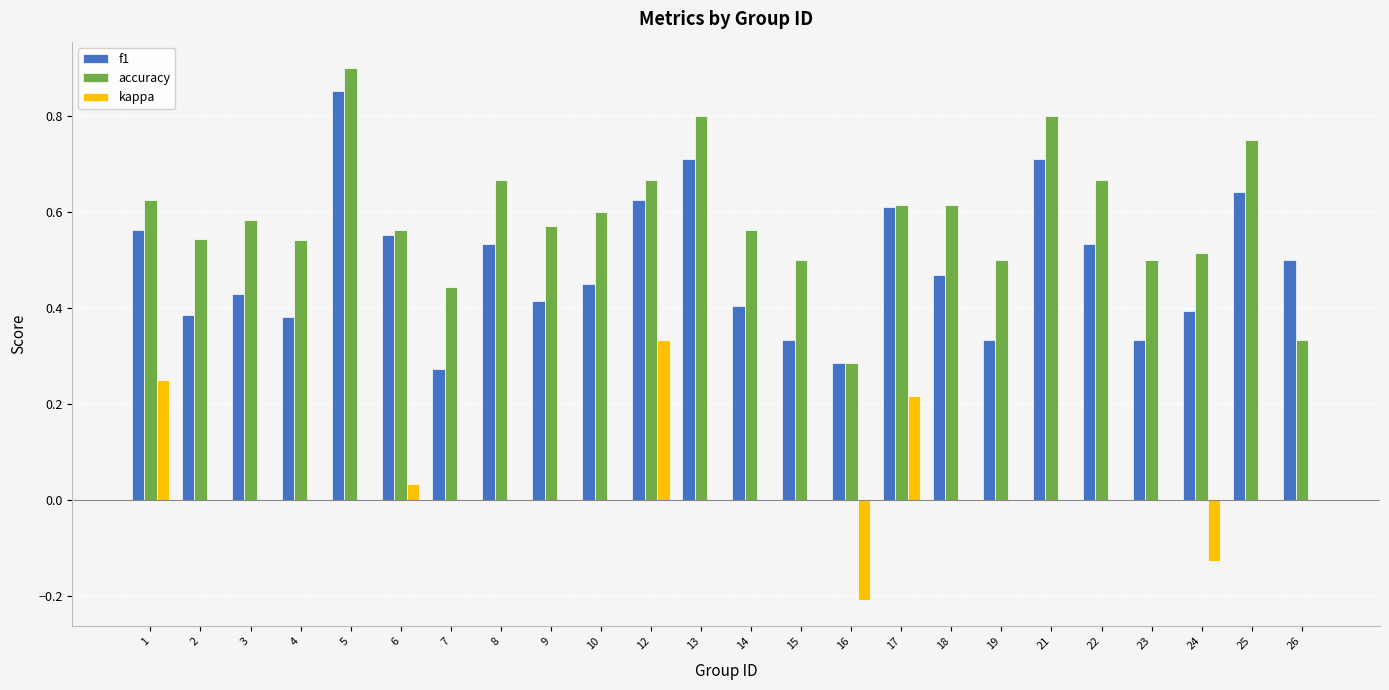

Which series has the largest range (max minus min)?

accuracy